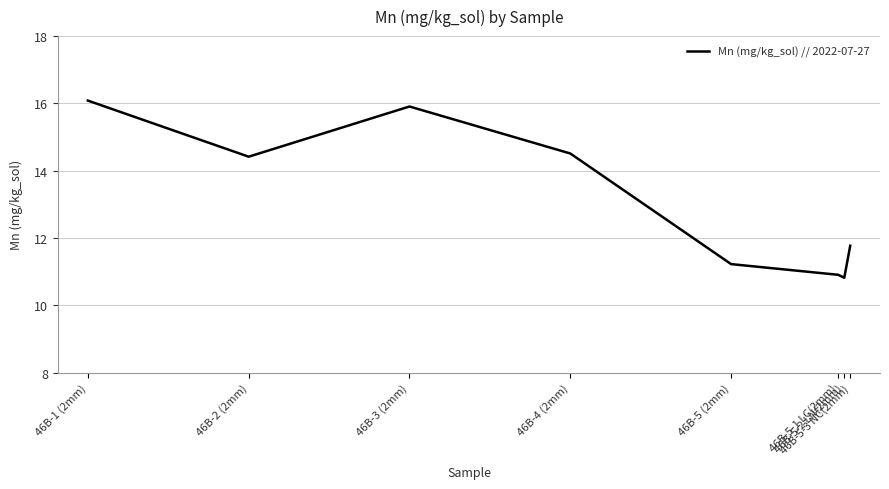

Reading right to left, list all the values displayed in this chart.

11.8	10.8	10.9	11.2	14.5	15.9	14.4	16.1